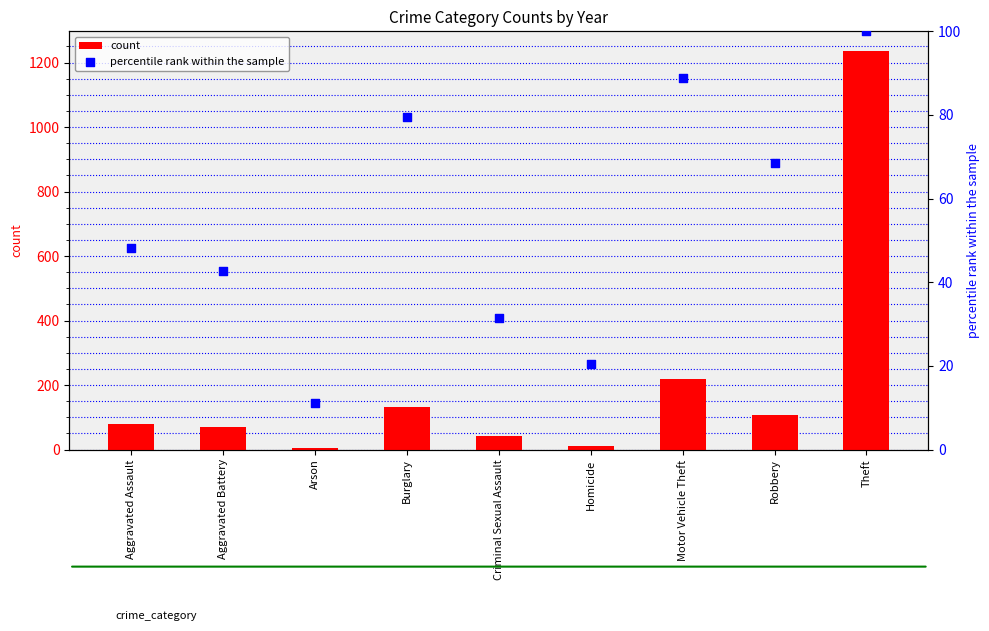

At how many categories does at least one series exceed 217?

2